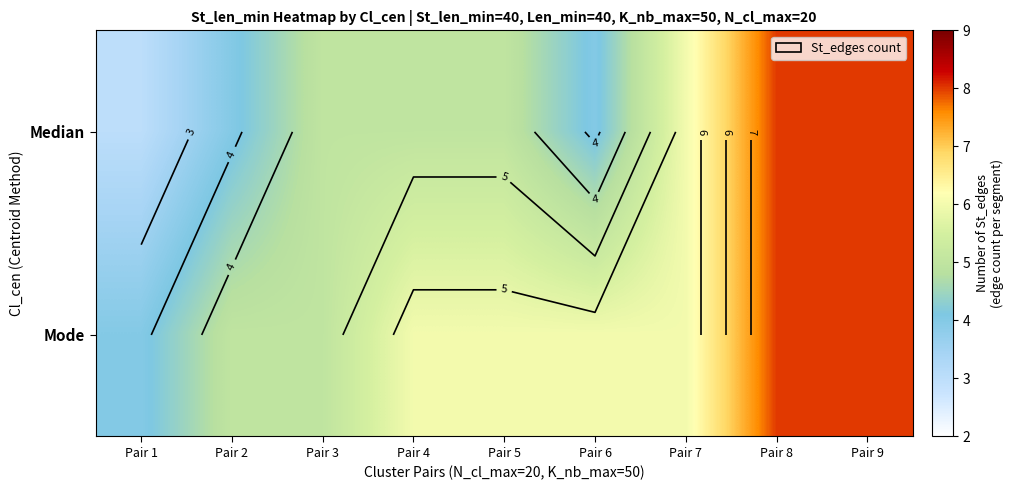

True or false: Median has a value of 8 at Pair 8.

True